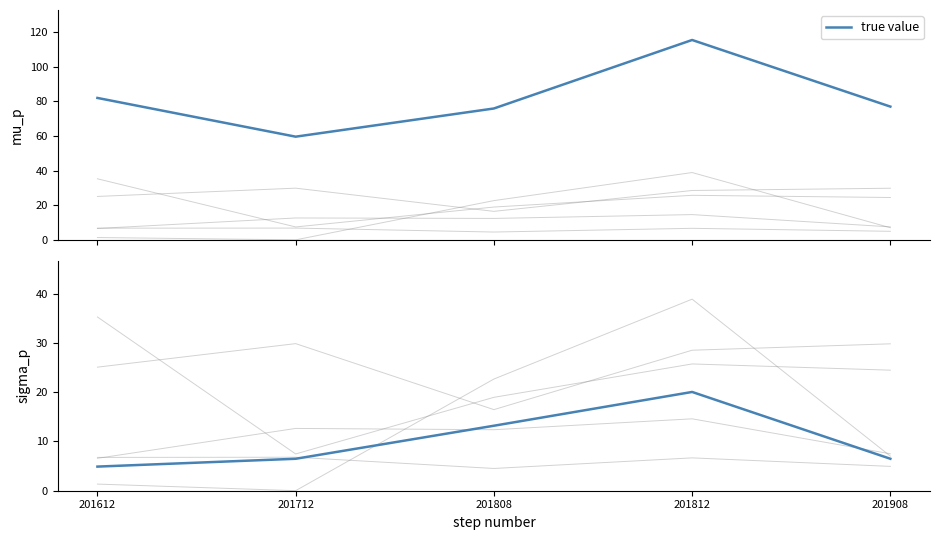

What is the approximate value at 201908?

6.5